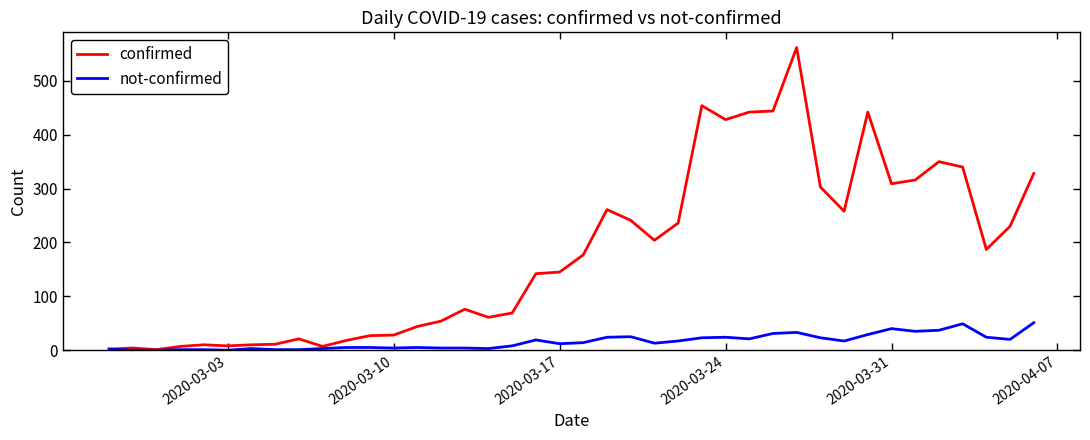

List the series in order of their peak value, lowest first.

not-confirmed, confirmed